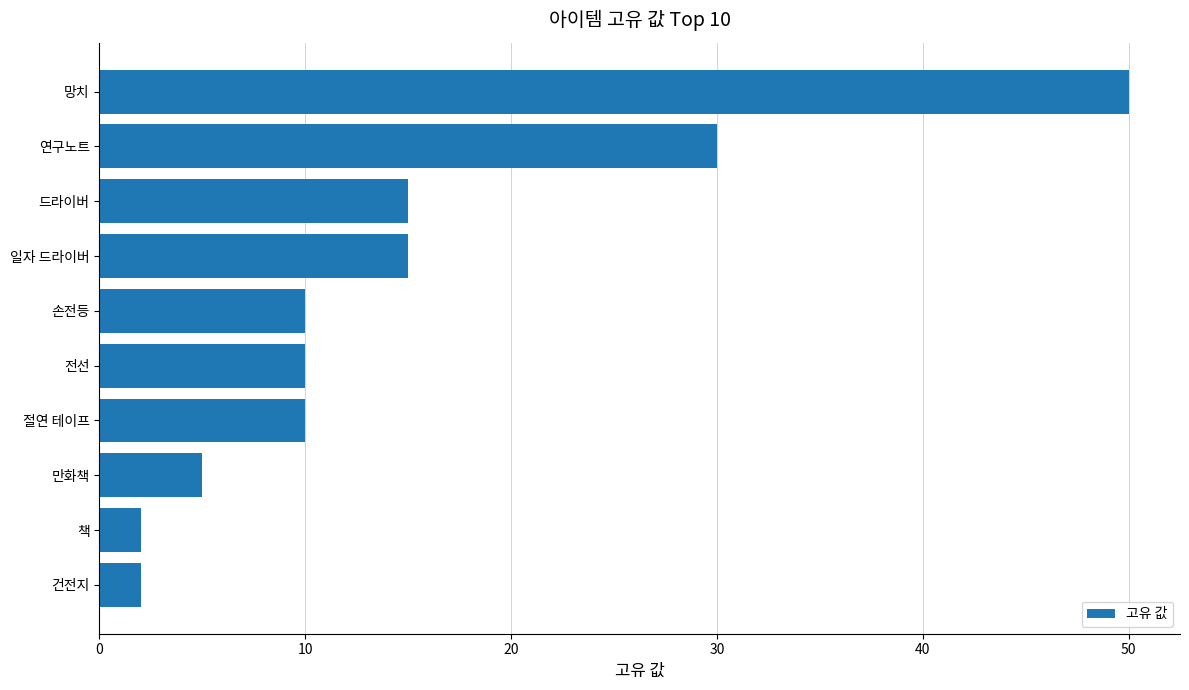

What is the label of the 2nd bar from the bottom?

책